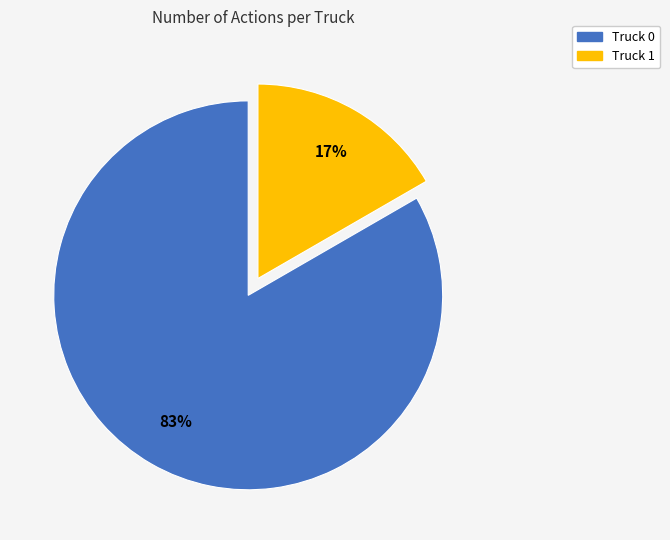

How many slices are in this pie chart?

2